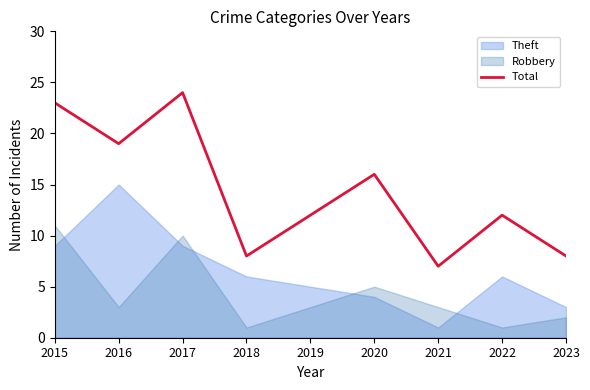

What is the value of the 9th point from the left?

8